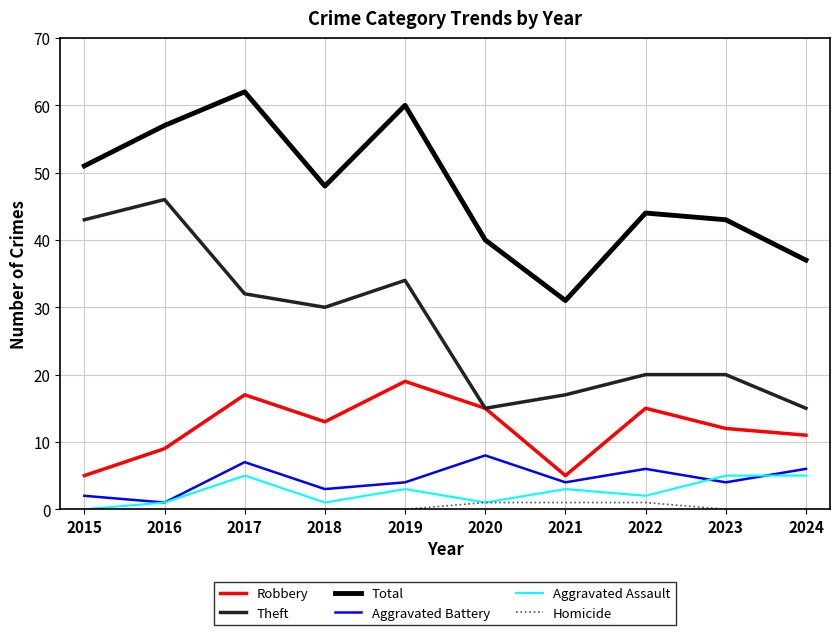

What is the sum of all Total values?

473